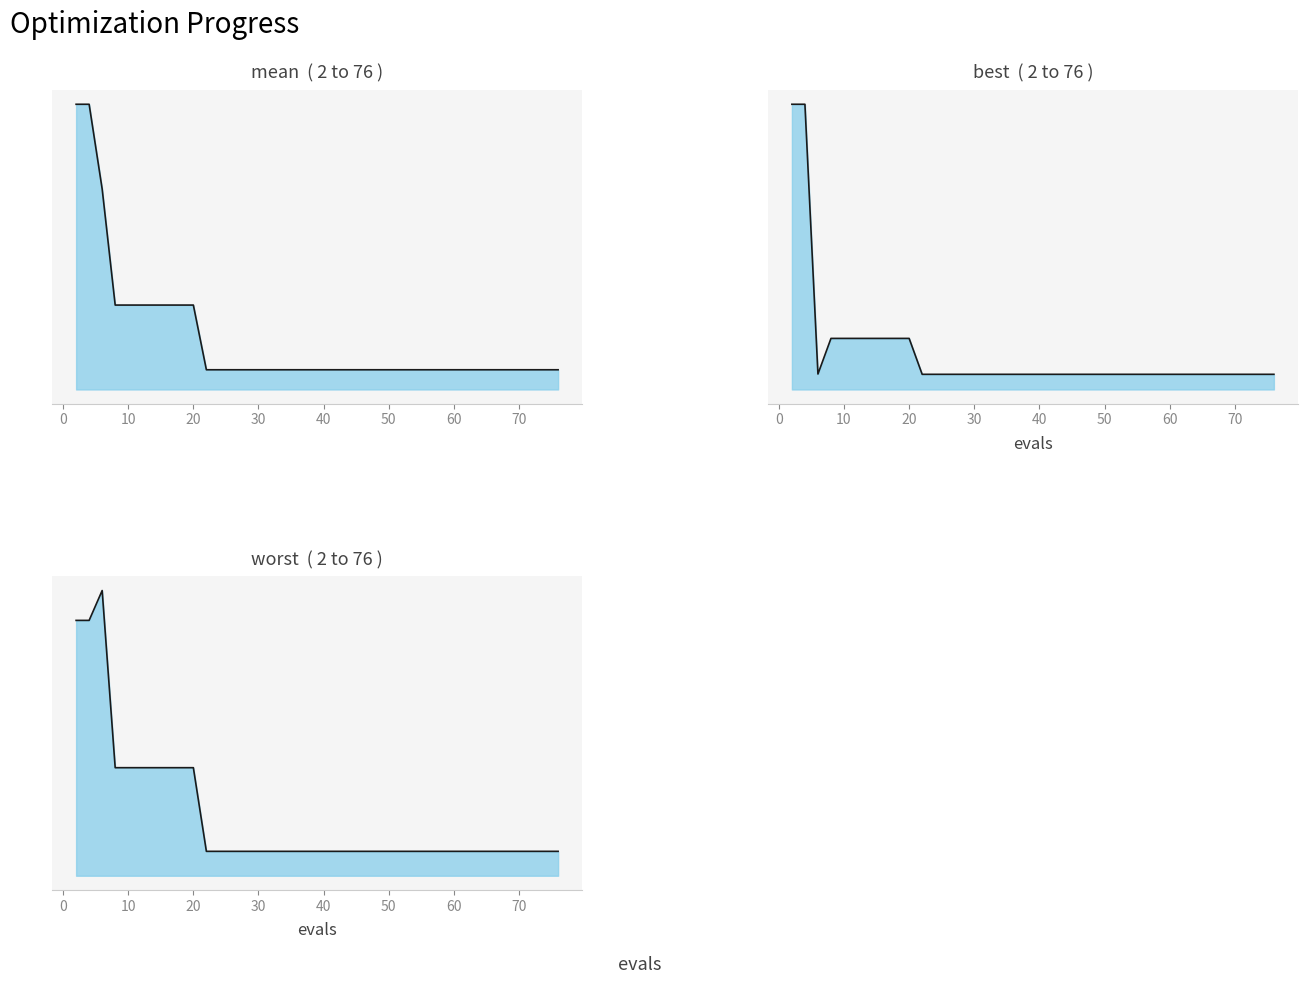

Reading right to left, transcribe all the data shown in this chart.

mean: 0.2	0.2	0.2	0.2	0.2	0.2	0.2	0.2	0.2	0.2	0.2	0.2	0.2	0.2	0.2	0.2	0.2	0.2	0.2	0.2	0.2	0.2	0.2	0.2	0.2	0.2	0.2	0.2	0.2	0.2	0.9	0.9	0.9	0.9	0.9	0.9	0.9	2.0	2.9	2.9
best: 0.1	0.1	0.1	0.1	0.1	0.1	0.1	0.1	0.1	0.1	0.1	0.1	0.1	0.1	0.1	0.1	0.1	0.1	0.1	0.1	0.1	0.1	0.1	0.1	0.1	0.1	0.1	0.1	0.1	0.1	0.4	0.4	0.4	0.4	0.4	0.4	0.4	0.1	2.2	2.2
worst: 0.3	0.3	0.3	0.3	0.3	0.3	0.3	0.3	0.3	0.3	0.3	0.3	0.3	0.3	0.3	0.3	0.3	0.3	0.3	0.3	0.3	0.3	0.3	0.3	0.3	0.3	0.3	0.3	0.3	0.3	1.5	1.5	1.5	1.5	1.5	1.5	1.5	4.0	3.6	3.6